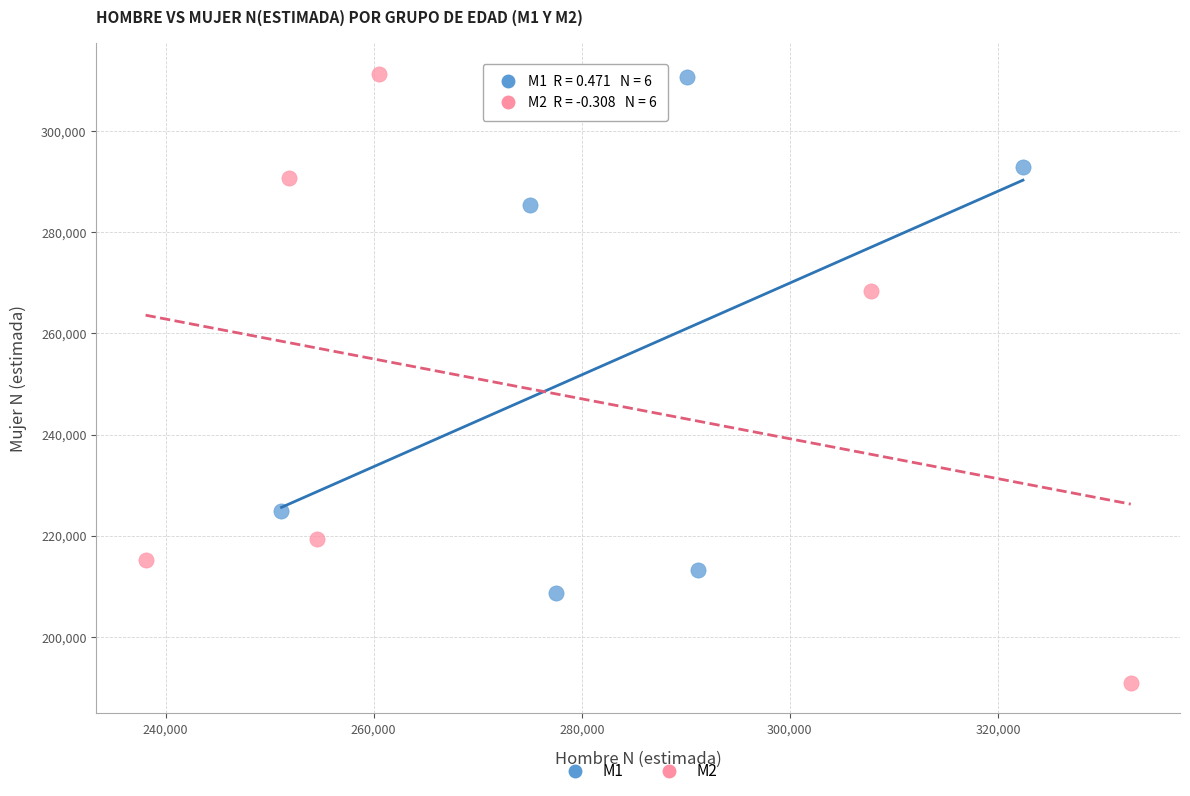

Which series has the widest spread of Y values?

M2